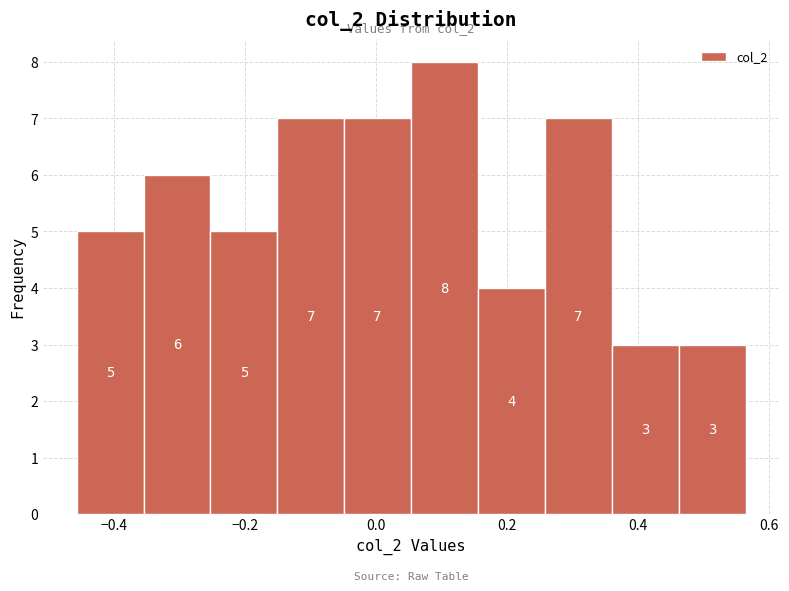

Reading left to right, list every bar in this chart as the range it spans on the x-axis followed by its height. The bar edges are not printed on the chart, so give them approximately, as read against the axis.

-0.46 to -0.36: 5
-0.36 to -0.26: 6
-0.26 to -0.16: 5
-0.16 to -0.04: 7
-0.04 to 0.06: 7
0.06 to 0.16: 8
0.16 to 0.26: 4
0.26 to 0.36: 7
0.36 to 0.46: 3
0.46 to 0.56: 3